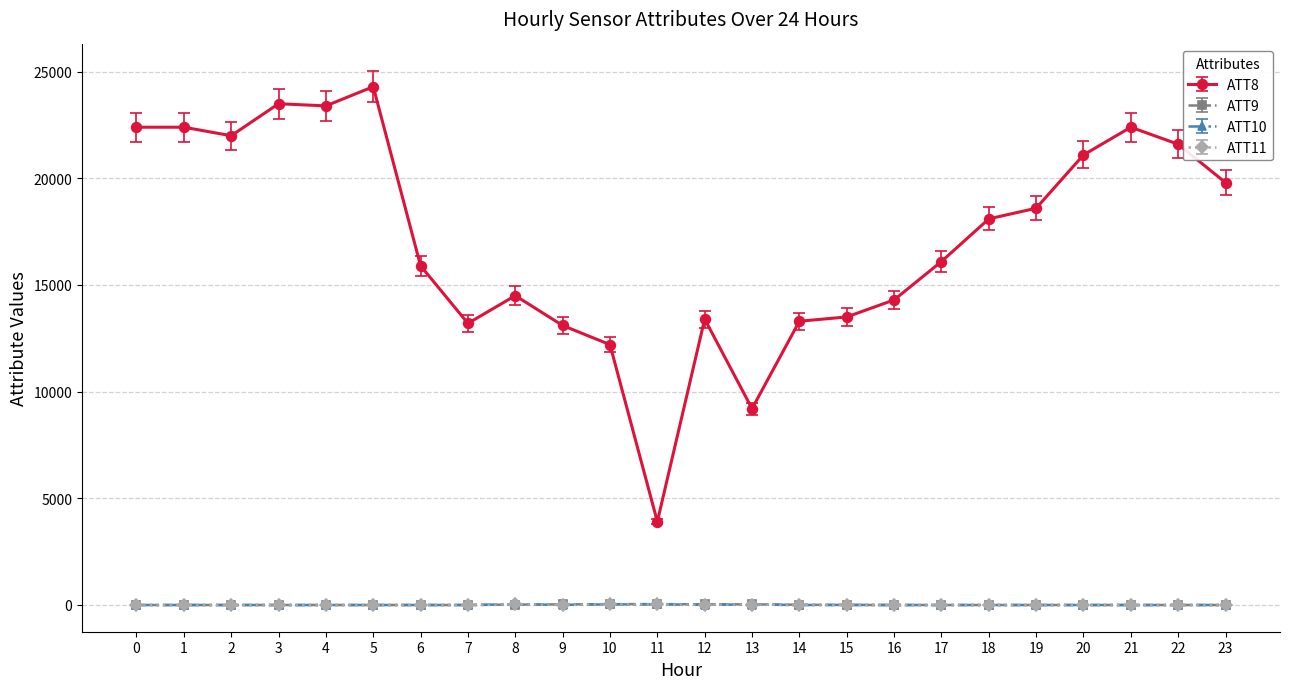

True or false: ATT10 has more than 0 points higher than both neighbors.

True